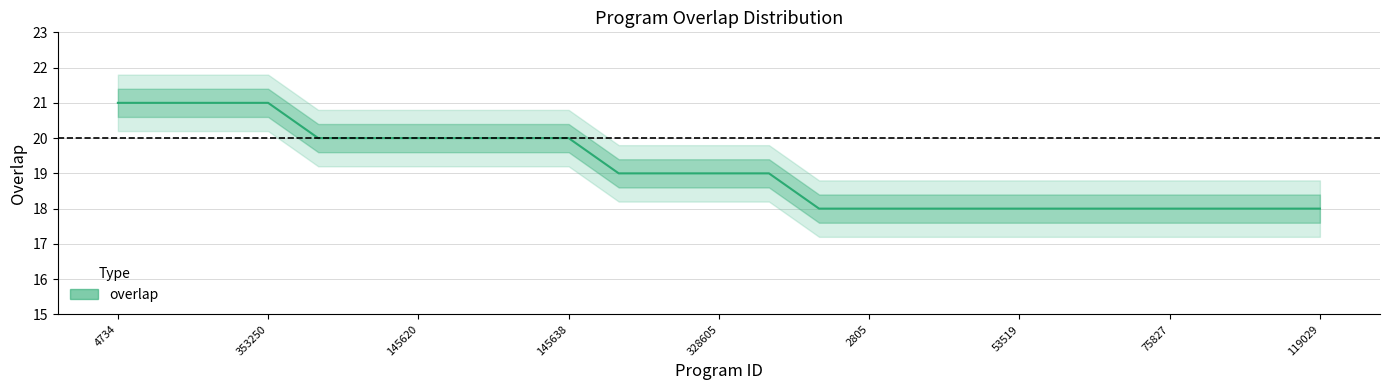

Count the number of categories in the chart.

25